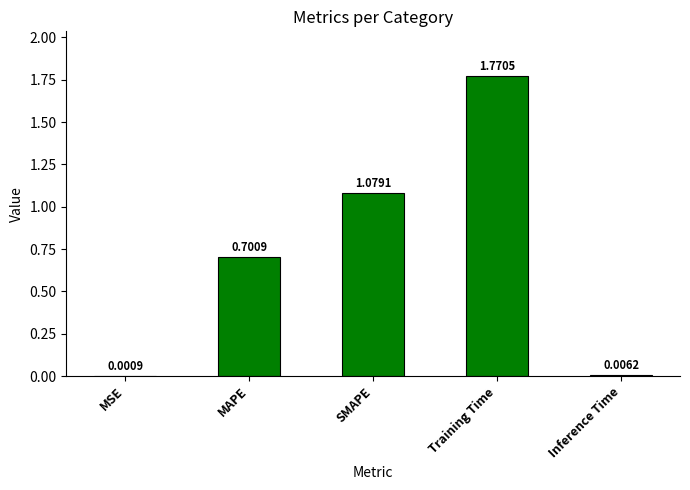

What is the change in value from SMAPE to Training Time?

+0.7